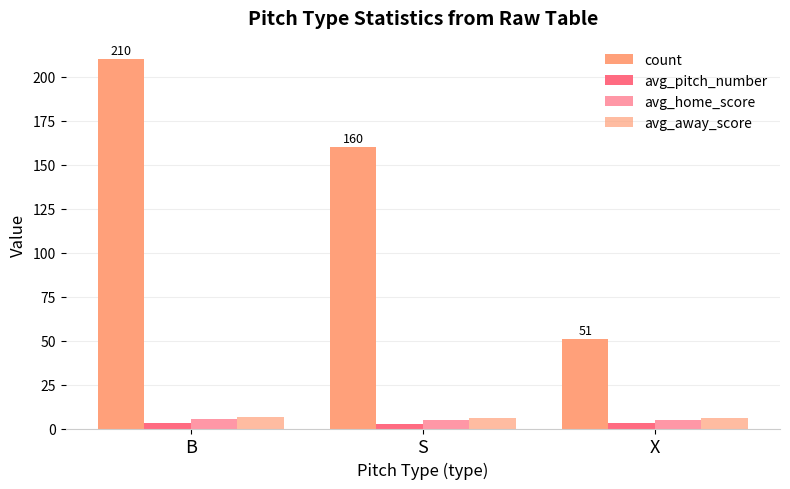

List the series in order of their peak value, lowest first.

avg_pitch_number, avg_home_score, avg_away_score, count